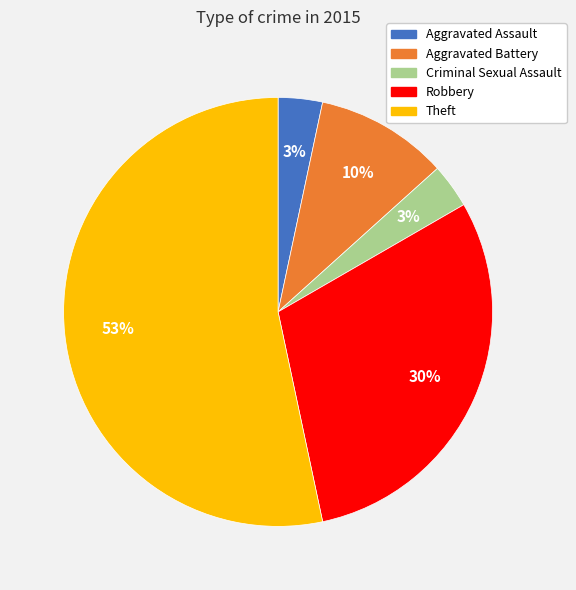

What is the majority slice?

Theft